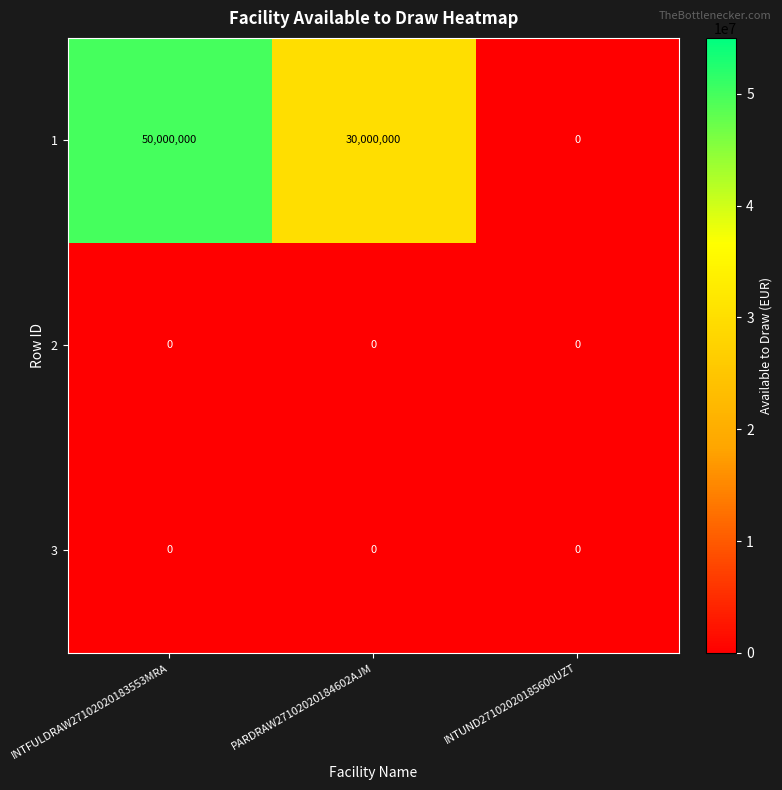

Reading left to right, transcribe all the data shown in this chart.

1: 50000000	30000000	0
2: 0	0	0
3: 0	0	0